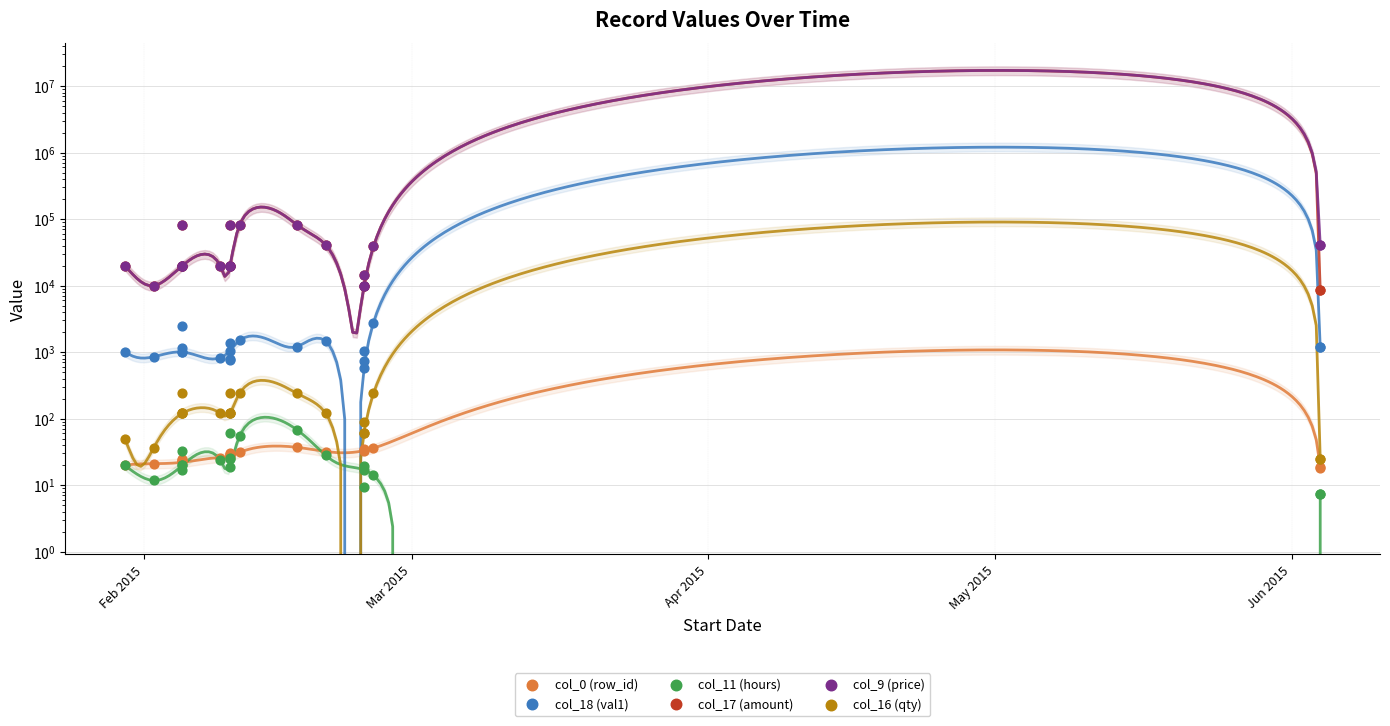

What is the total value across all series at 16?

30052.5